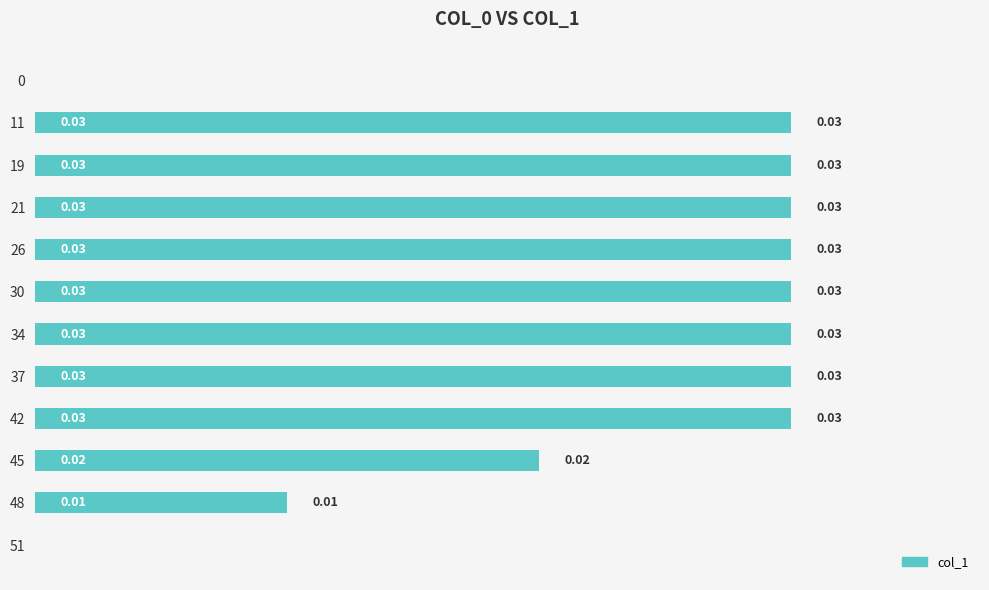

Which has a higher value, 42 or 51?

42